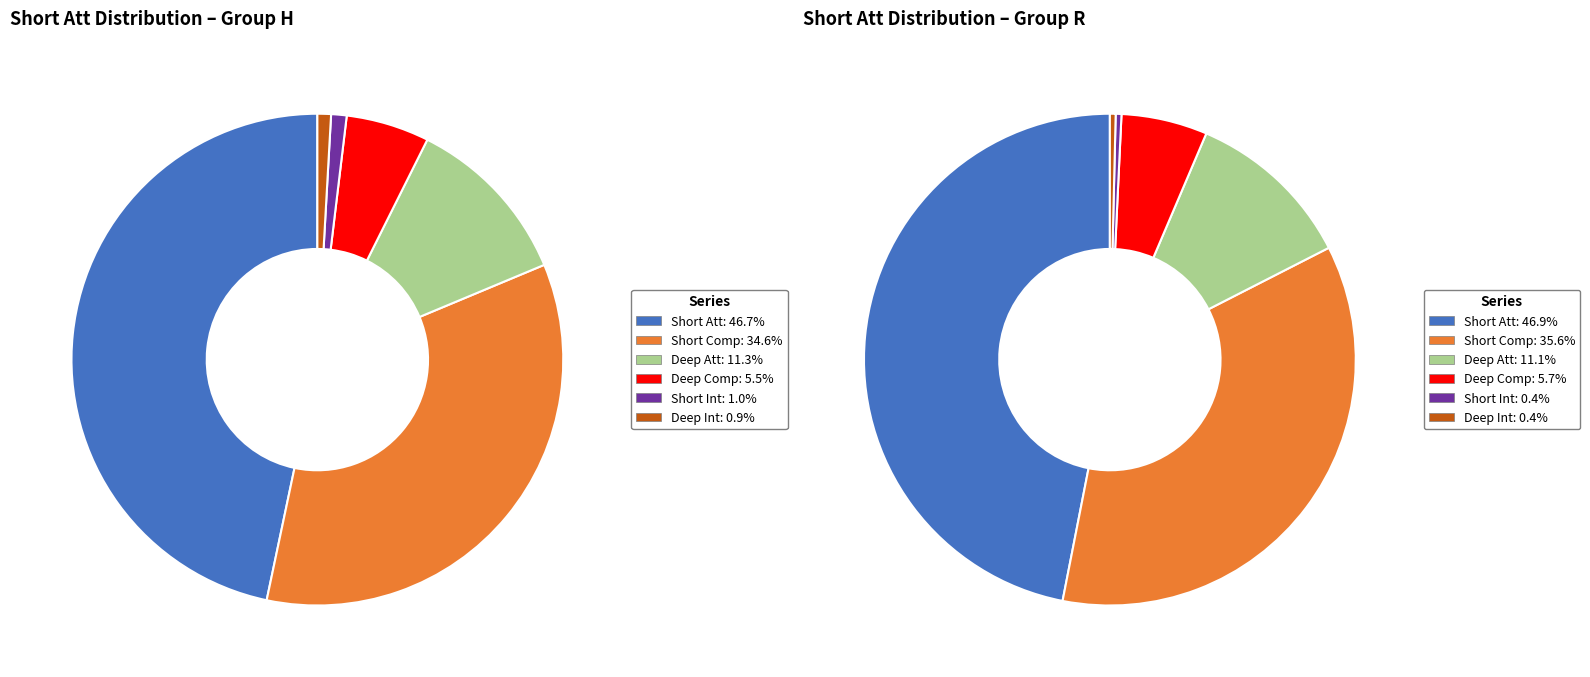

To the nearest percent, what percentage of the pie is H?

73%